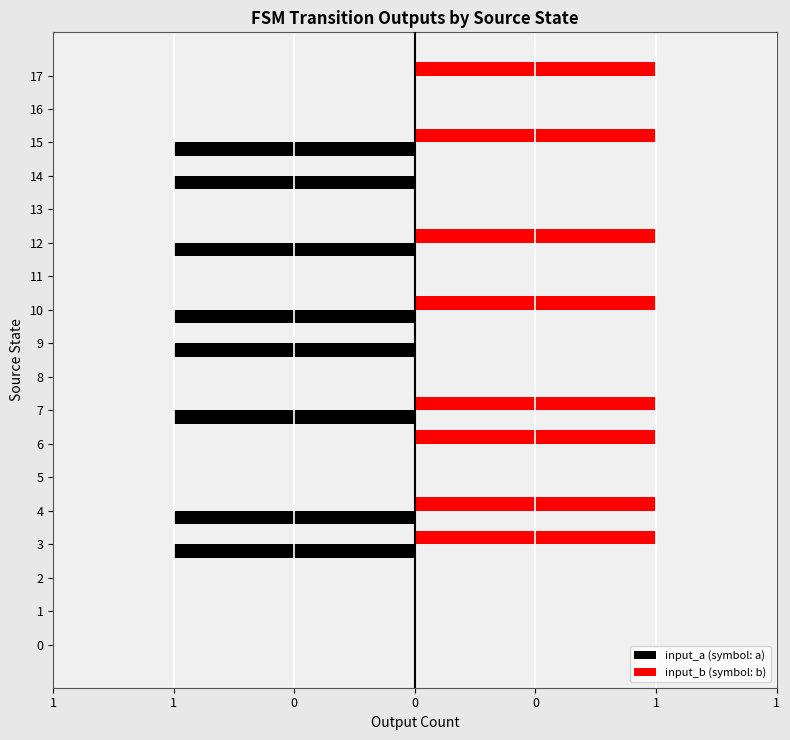

What are all the series names shown in the legend?

input_a (symbol: a), input_b (symbol: b)